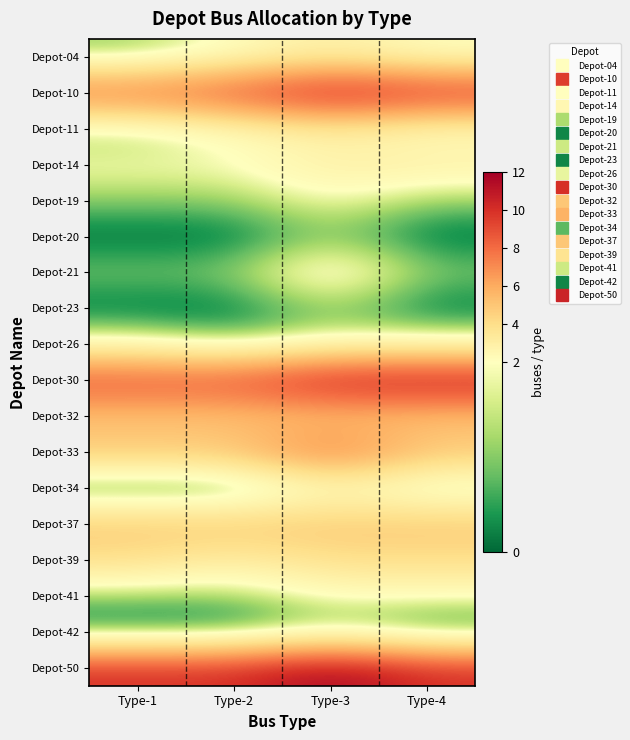

List the series in order of their peak value, highest first.

Depot-50, Depot-10, Depot-30, Depot-33, Depot-32, Depot-37, Depot-39, Depot-04, Depot-11, Depot-14, Depot-21, Depot-19, Depot-26, Depot-34, Depot-41, Depot-20, Depot-23, Depot-42